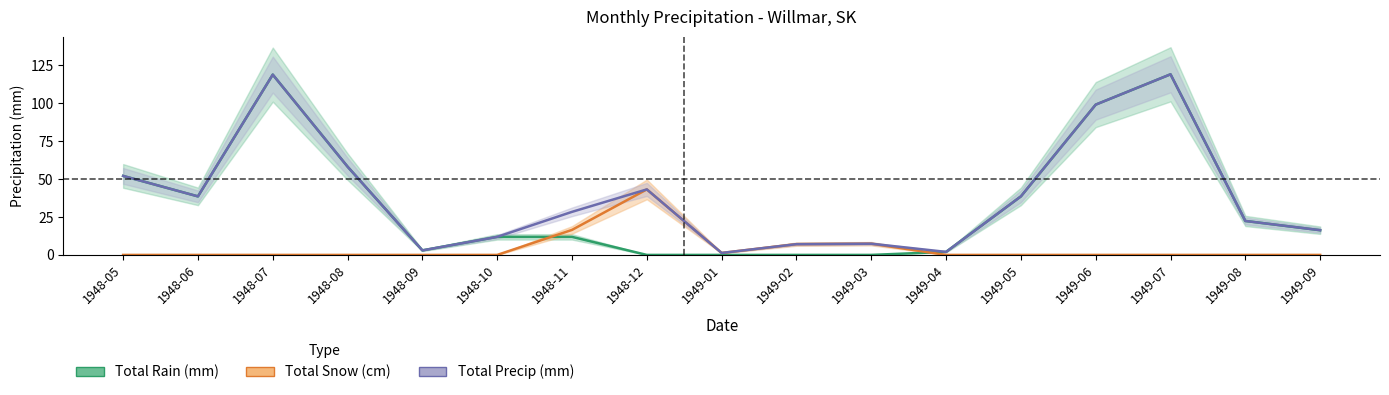

At which category is the sum across all series the highest?

1949-07